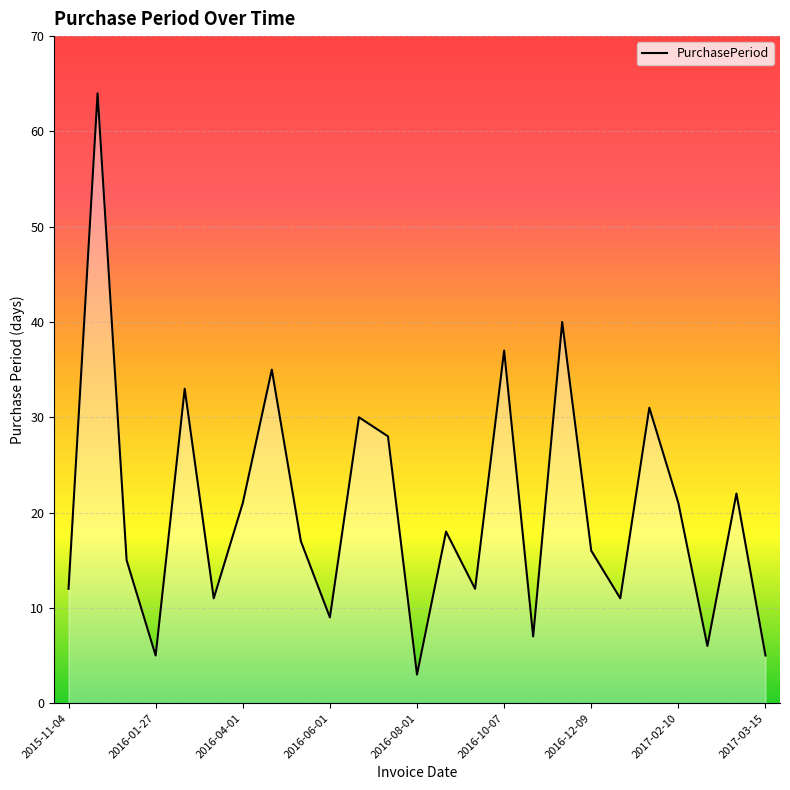

What is the greatest value displayed?

64